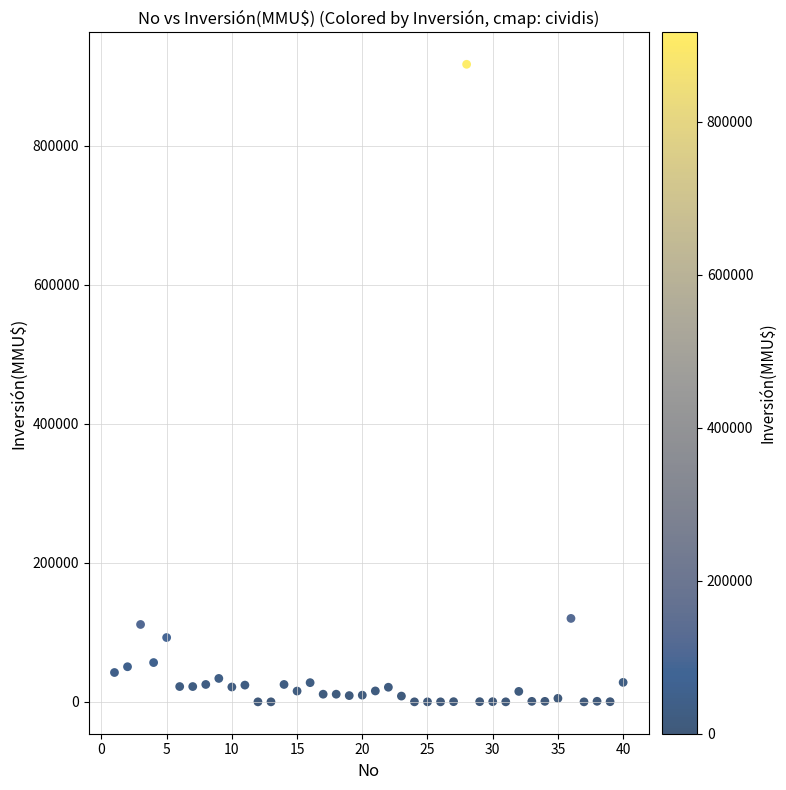

What is the range of Y values (max minus min)?

917000